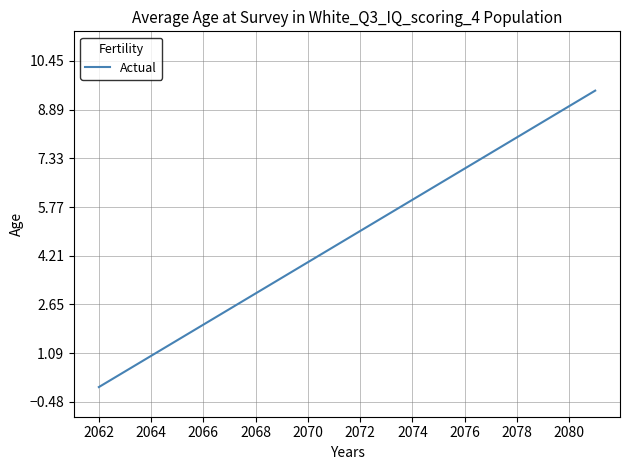

What is the maximum value shown in the chart?

9.5